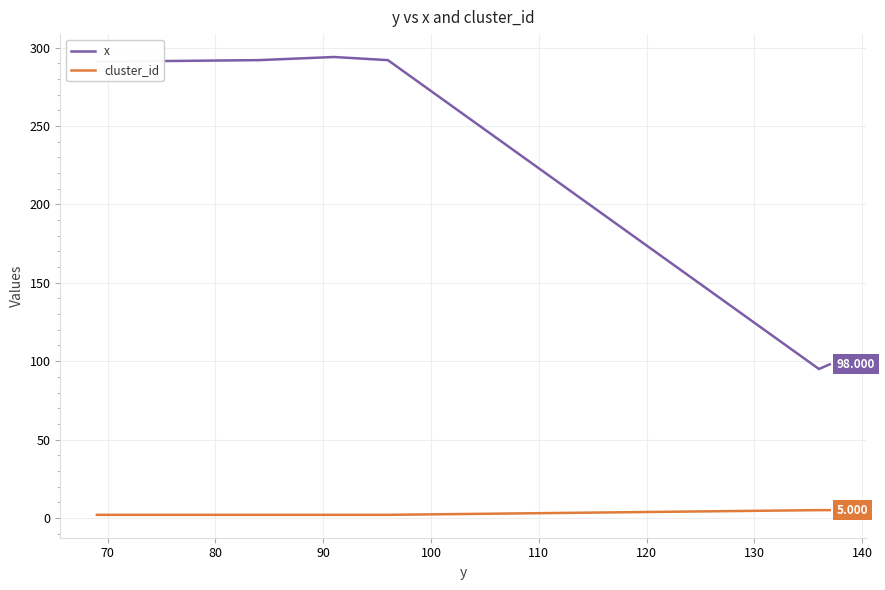

True or false: x and cluster_id intersect in this chart.

False